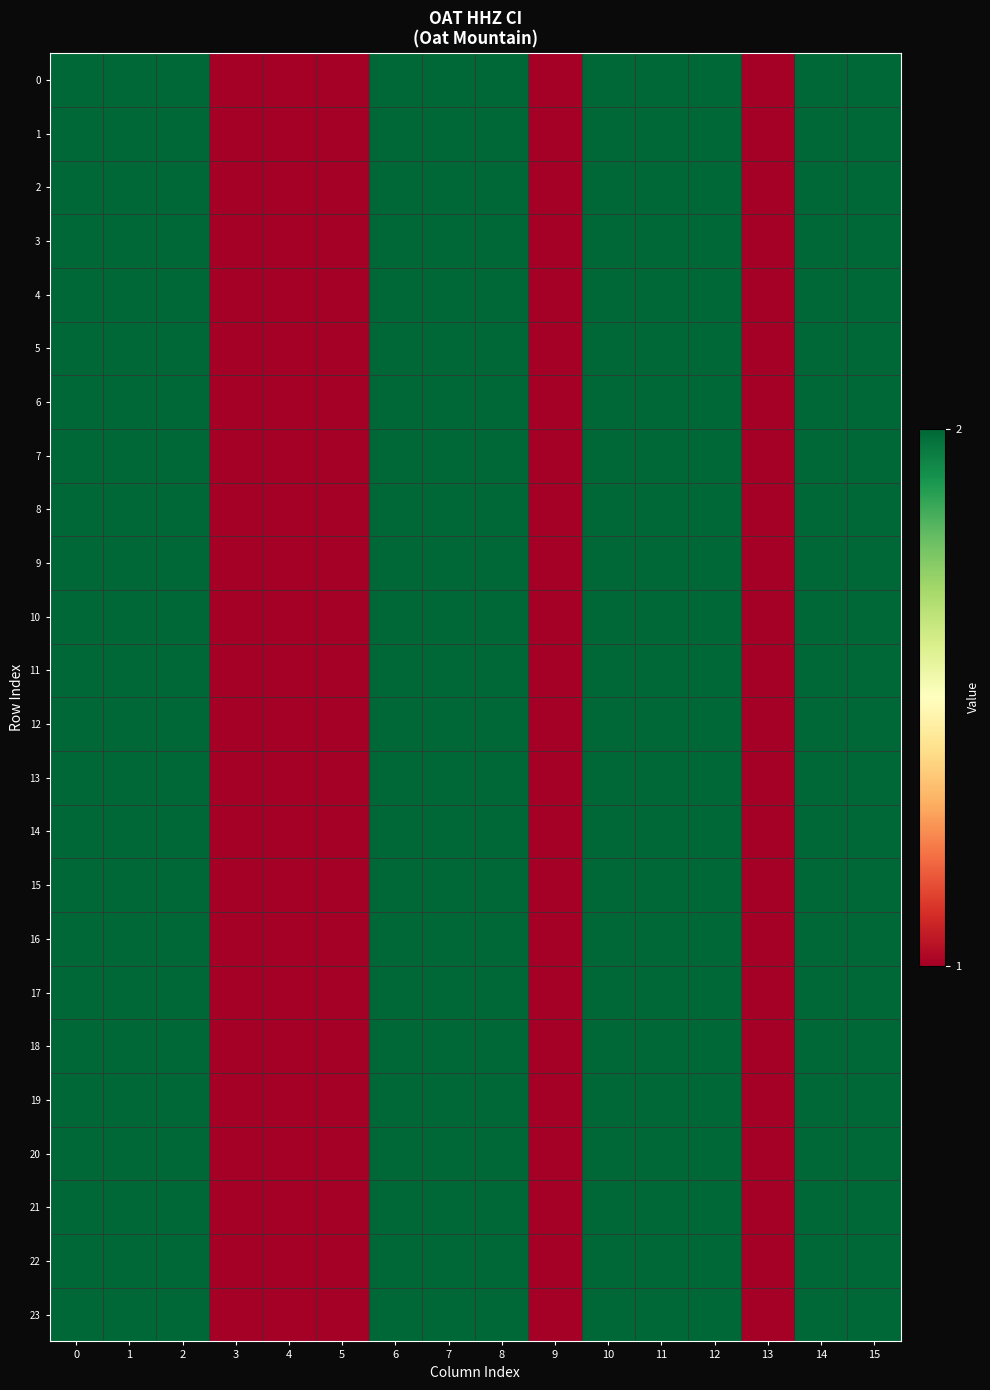

Reading left to right, list all the values displayed in this chart.

0: 0=2	1=2	2=2	3=1	4=1	5=1	6=2	7=2	8=2	9=1	10=2	11=2	12=2	13=1	14=2	15=2
1: 0=2	1=2	2=2	3=1	4=1	5=1	6=2	7=2	8=2	9=1	10=2	11=2	12=2	13=1	14=2	15=2
2: 0=2	1=2	2=2	3=1	4=1	5=1	6=2	7=2	8=2	9=1	10=2	11=2	12=2	13=1	14=2	15=2
3: 0=2	1=2	2=2	3=1	4=1	5=1	6=2	7=2	8=2	9=1	10=2	11=2	12=2	13=1	14=2	15=2
4: 0=2	1=2	2=2	3=1	4=1	5=1	6=2	7=2	8=2	9=1	10=2	11=2	12=2	13=1	14=2	15=2
5: 0=2	1=2	2=2	3=1	4=1	5=1	6=2	7=2	8=2	9=1	10=2	11=2	12=2	13=1	14=2	15=2
6: 0=2	1=2	2=2	3=1	4=1	5=1	6=2	7=2	8=2	9=1	10=2	11=2	12=2	13=1	14=2	15=2
7: 0=2	1=2	2=2	3=1	4=1	5=1	6=2	7=2	8=2	9=1	10=2	11=2	12=2	13=1	14=2	15=2
8: 0=2	1=2	2=2	3=1	4=1	5=1	6=2	7=2	8=2	9=1	10=2	11=2	12=2	13=1	14=2	15=2
9: 0=2	1=2	2=2	3=1	4=1	5=1	6=2	7=2	8=2	9=1	10=2	11=2	12=2	13=1	14=2	15=2
10: 0=2	1=2	2=2	3=1	4=1	5=1	6=2	7=2	8=2	9=1	10=2	11=2	12=2	13=1	14=2	15=2
11: 0=2	1=2	2=2	3=1	4=1	5=1	6=2	7=2	8=2	9=1	10=2	11=2	12=2	13=1	14=2	15=2
12: 0=2	1=2	2=2	3=1	4=1	5=1	6=2	7=2	8=2	9=1	10=2	11=2	12=2	13=1	14=2	15=2
13: 0=2	1=2	2=2	3=1	4=1	5=1	6=2	7=2	8=2	9=1	10=2	11=2	12=2	13=1	14=2	15=2
14: 0=2	1=2	2=2	3=1	4=1	5=1	6=2	7=2	8=2	9=1	10=2	11=2	12=2	13=1	14=2	15=2
15: 0=2	1=2	2=2	3=1	4=1	5=1	6=2	7=2	8=2	9=1	10=2	11=2	12=2	13=1	14=2	15=2
16: 0=2	1=2	2=2	3=1	4=1	5=1	6=2	7=2	8=2	9=1	10=2	11=2	12=2	13=1	14=2	15=2
17: 0=2	1=2	2=2	3=1	4=1	5=1	6=2	7=2	8=2	9=1	10=2	11=2	12=2	13=1	14=2	15=2
18: 0=2	1=2	2=2	3=1	4=1	5=1	6=2	7=2	8=2	9=1	10=2	11=2	12=2	13=1	14=2	15=2
19: 0=2	1=2	2=2	3=1	4=1	5=1	6=2	7=2	8=2	9=1	10=2	11=2	12=2	13=1	14=2	15=2
20: 0=2	1=2	2=2	3=1	4=1	5=1	6=2	7=2	8=2	9=1	10=2	11=2	12=2	13=1	14=2	15=2
21: 0=2	1=2	2=2	3=1	4=1	5=1	6=2	7=2	8=2	9=1	10=2	11=2	12=2	13=1	14=2	15=2
22: 0=2	1=2	2=2	3=1	4=1	5=1	6=2	7=2	8=2	9=1	10=2	11=2	12=2	13=1	14=2	15=2
23: 0=2	1=2	2=2	3=1	4=1	5=1	6=2	7=2	8=2	9=1	10=2	11=2	12=2	13=1	14=2	15=2